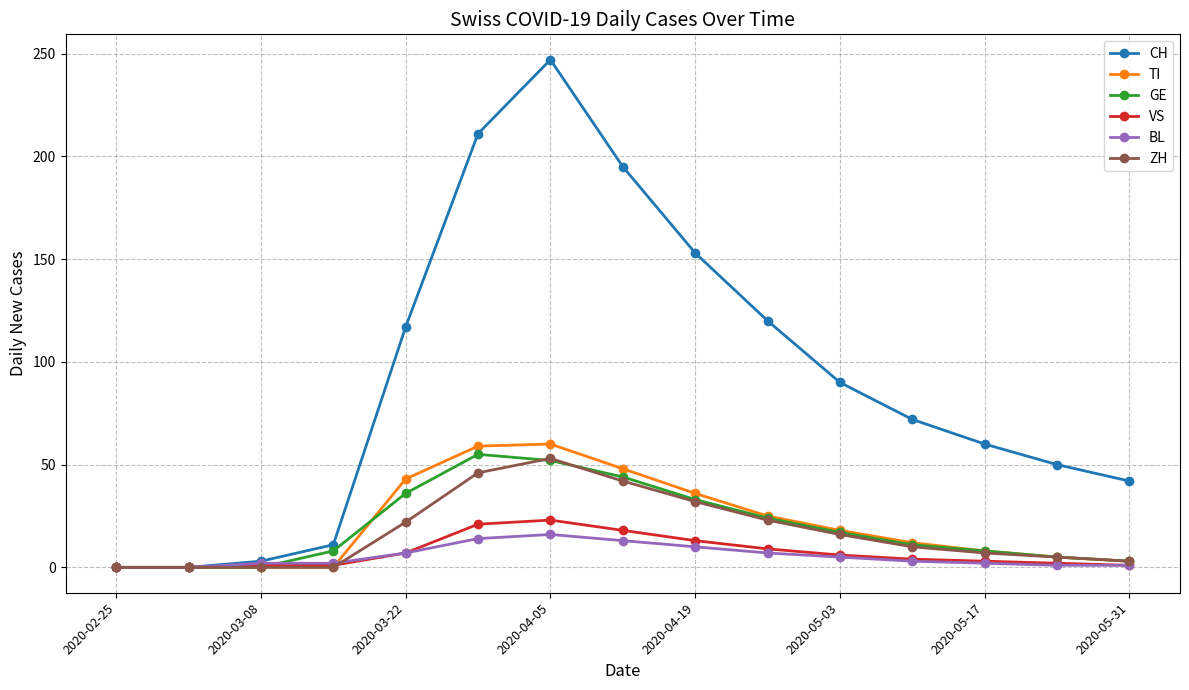

True or false: TI has more than 0 interior local peaks.

True